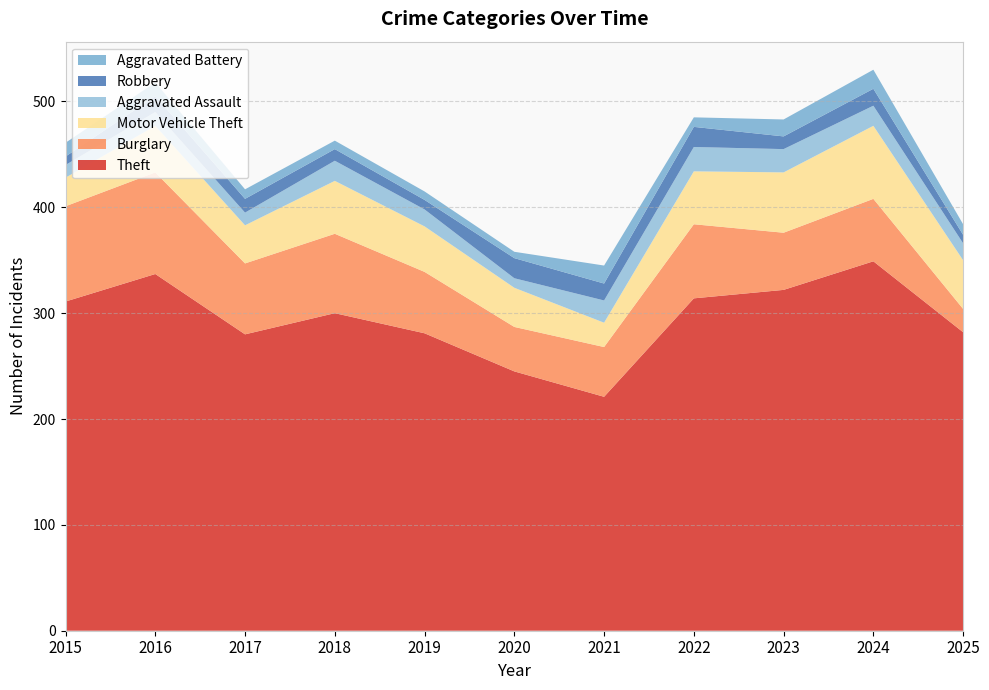

Reading left to right, extract all data points from this chart.

Theft: 311	337	280	300	281	245	221	314	322	349	282
Burglary: 90	96	67	75	58	42	47	70	54	59	22
Motor Vehicle Theft: 27	44	36	50	43	37	23	50	57	69	46
Aggravated Assault: 12	13	12	19	16	9	21	23	22	19	16
Robbery: 8	15	13	11	9	19	16	19	12	16	8
Aggravated Battery: 13	13	9	8	8	6	17	9	16	18	10